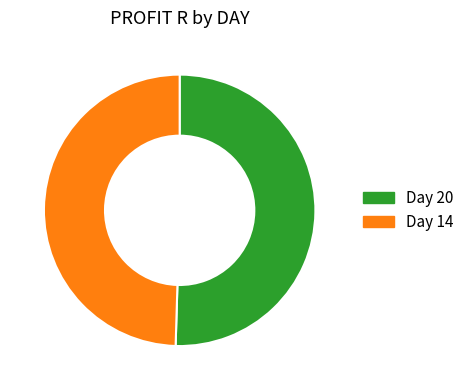

Does any single category account for the majority?

Yes